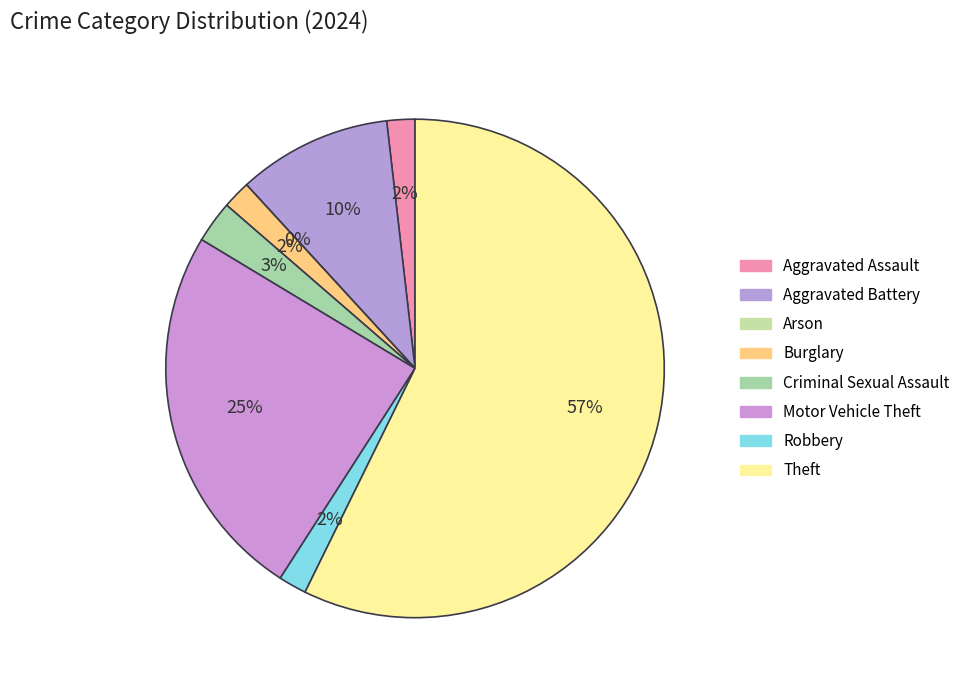

How many segments does this pie chart have?

8